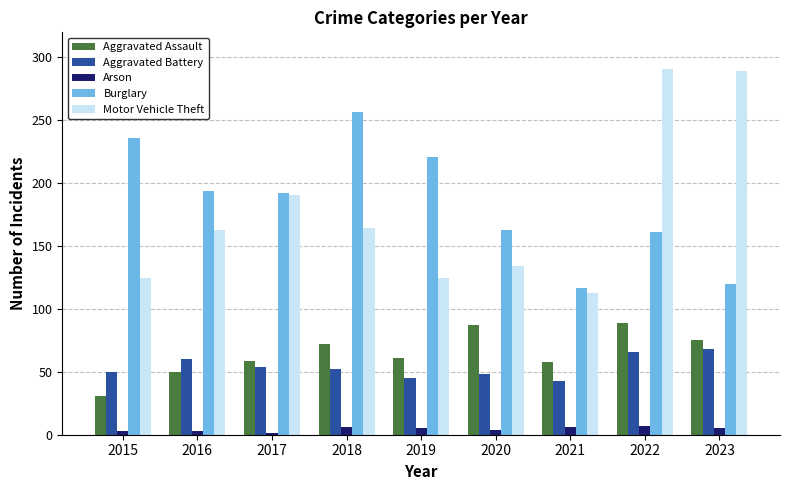

What is the sum of all Motor Vehicle Theft values?

1595